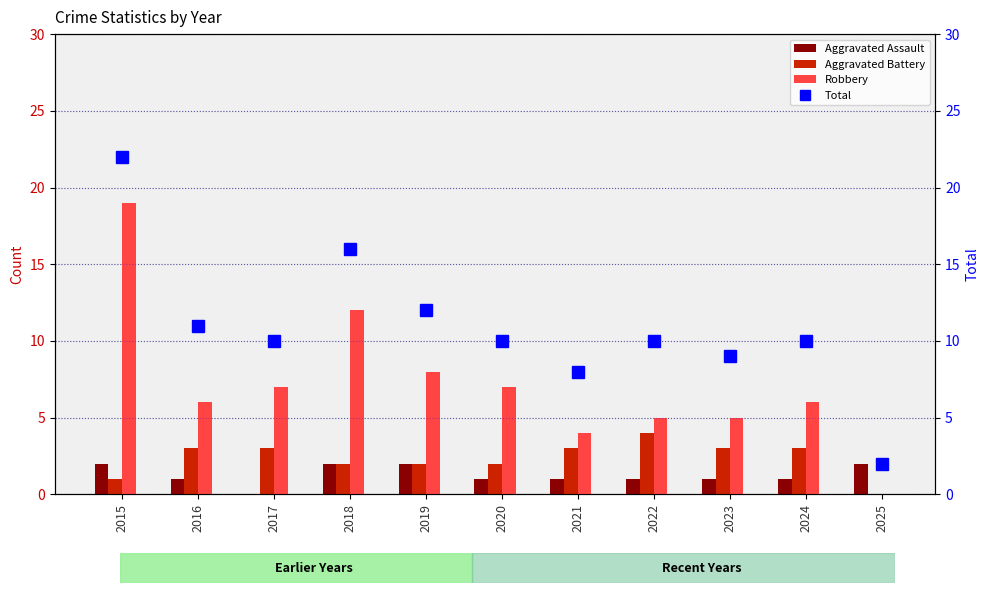

How many distinct data groups are displayed?

4